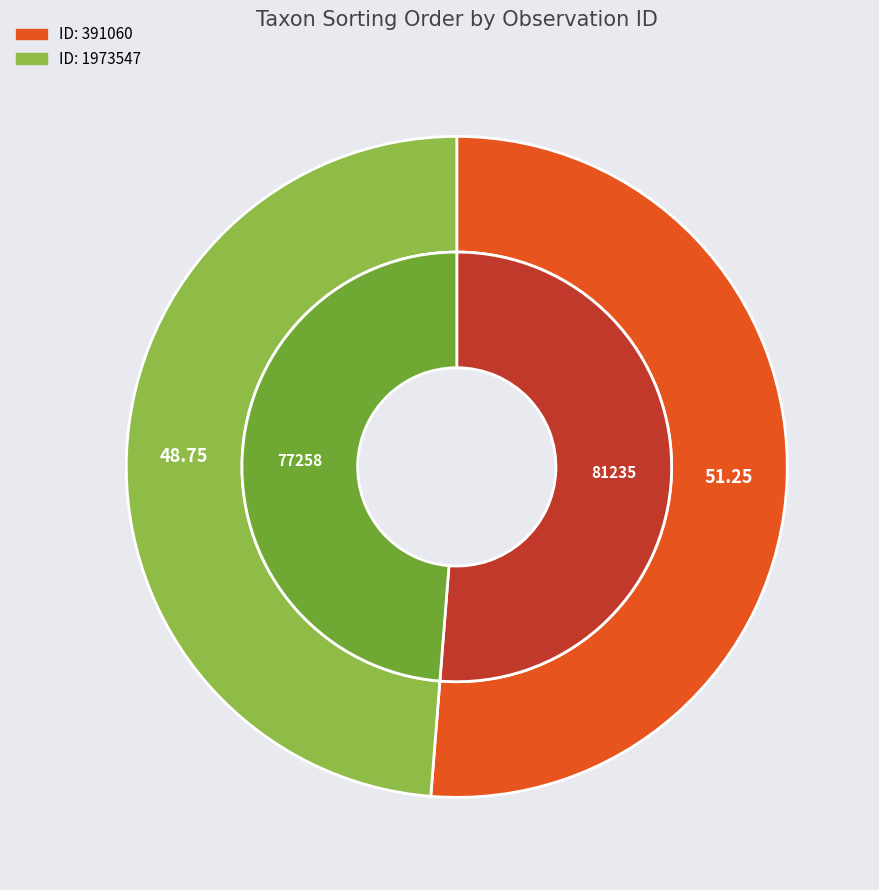

True or false: 1973547 accounts for 49% of the total.

True